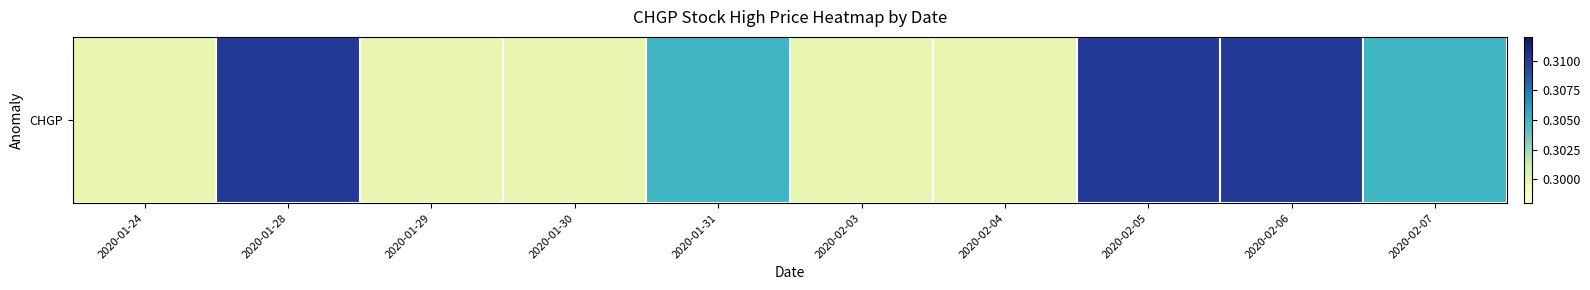

How many values are between 0 and 1?

10